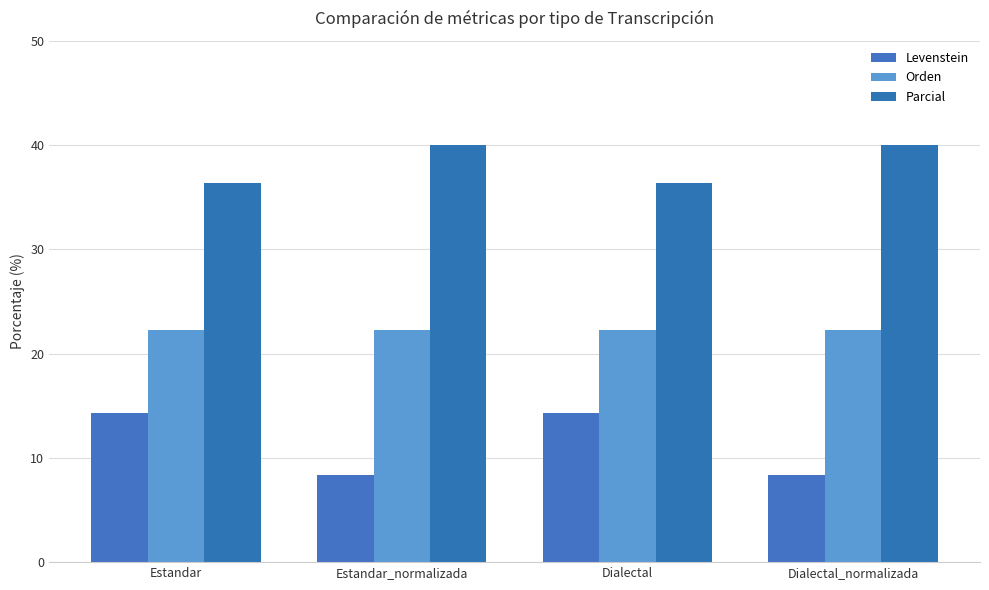

Is the value of Levenstein at Estandar_normalizada greater than the value of Orden at Dialectal_normalizada?

No